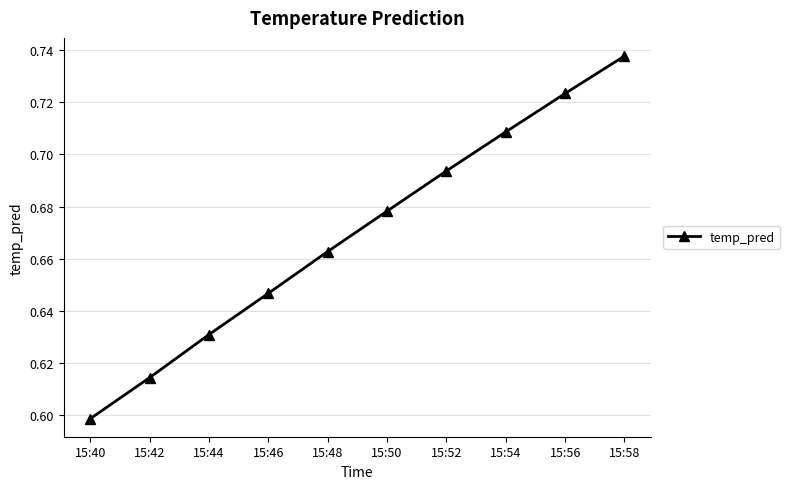

What is the sum of the values at 15:54 and 15:58?

1.4